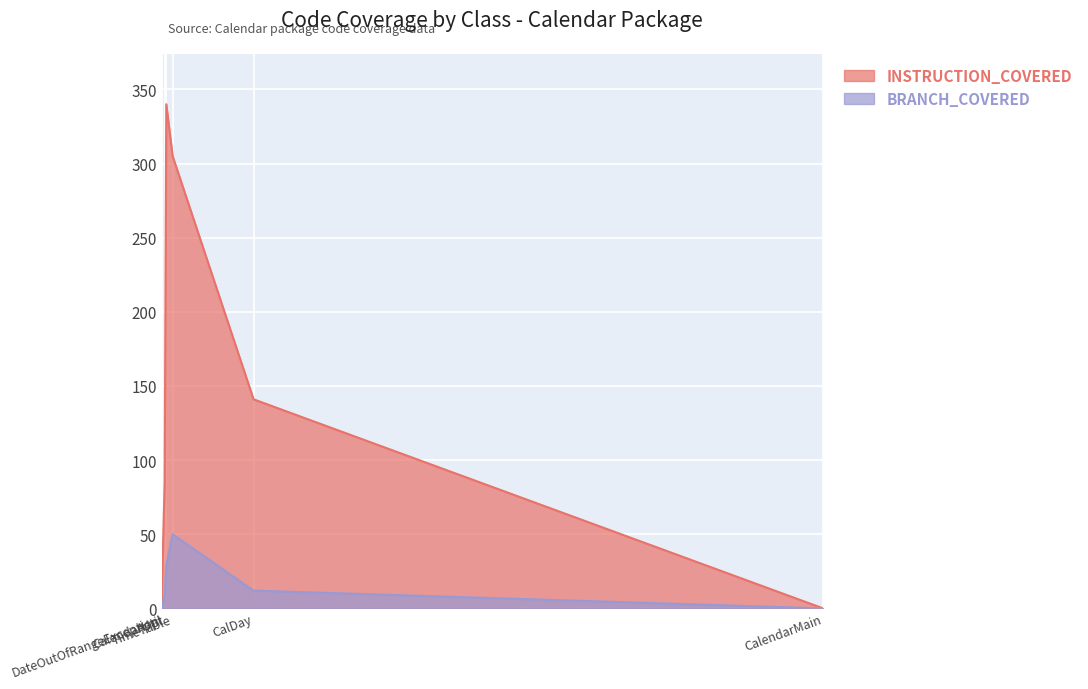

What are all the series names shown in the legend?

INSTRUCTION_COVERED, BRANCH_COVERED